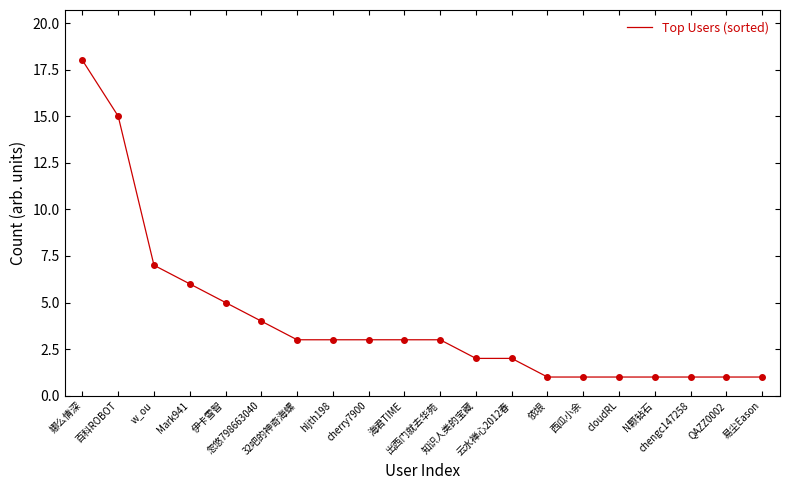

What is the ratio of the value at cloudRL to the value at 西瓜小余?

1.0